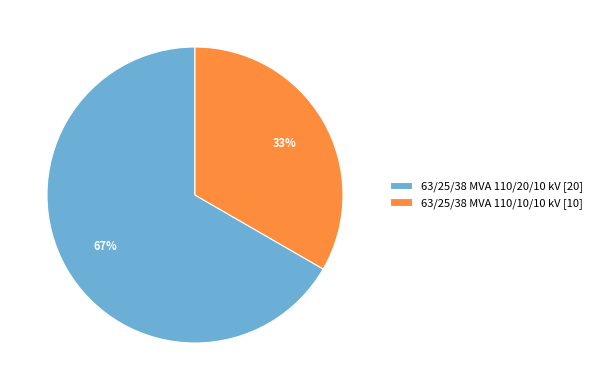

Which slice is the smallest?

63/25/38 MVA 110/10/10 kV